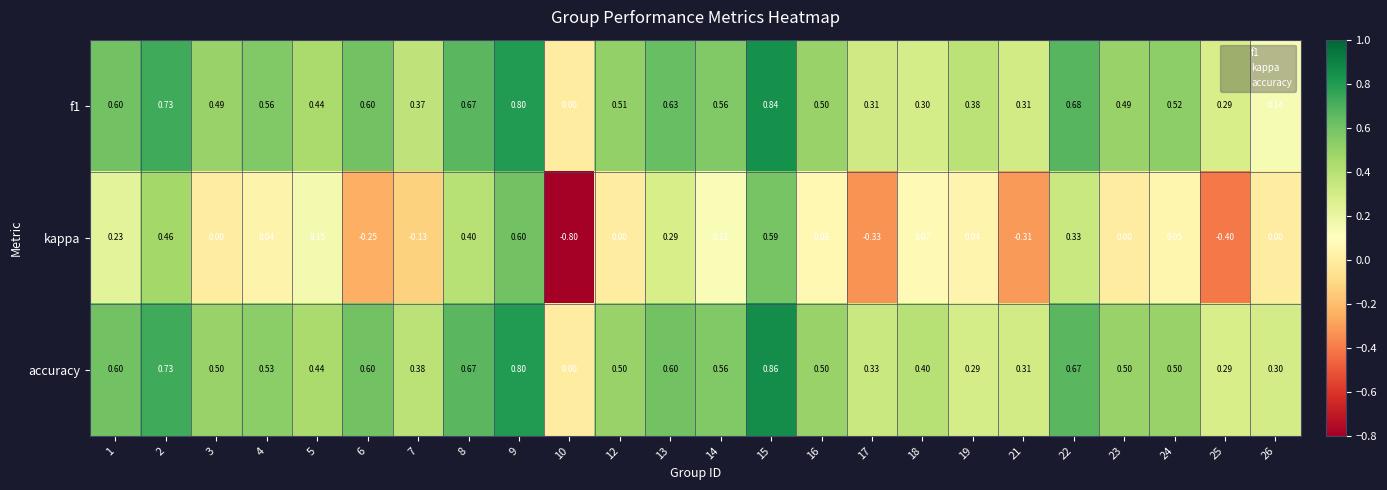

Which series has the widest spread of values?

kappa